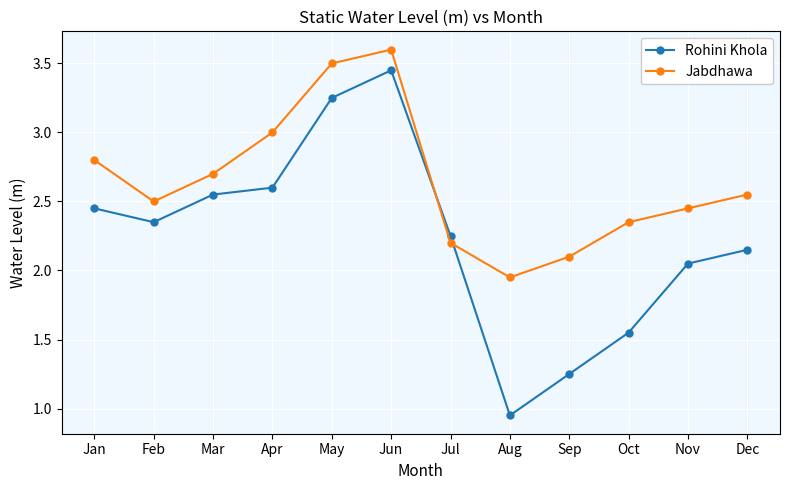

List the series in order of their peak value, highest first.

Jabdhawa, Rohini Khola